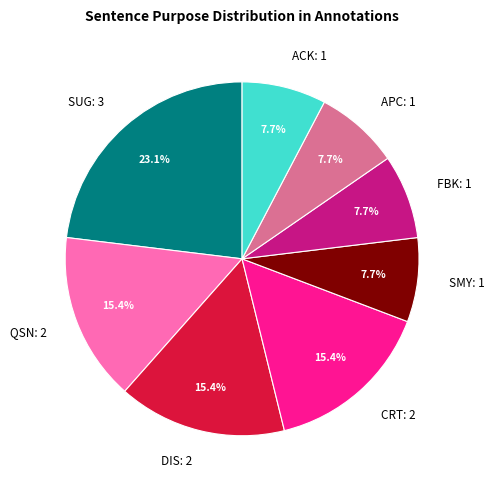

Is there a majority slice in this chart?

No